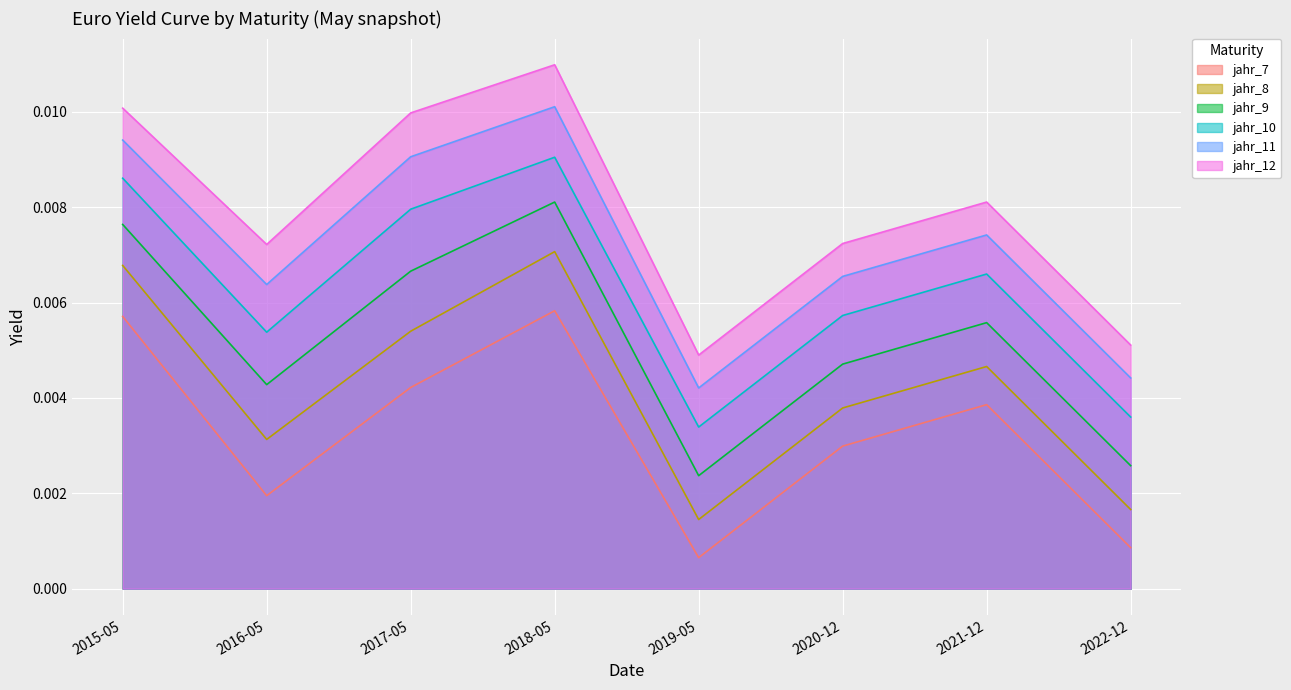

What is the sum of all jahr_11 values?

0.1